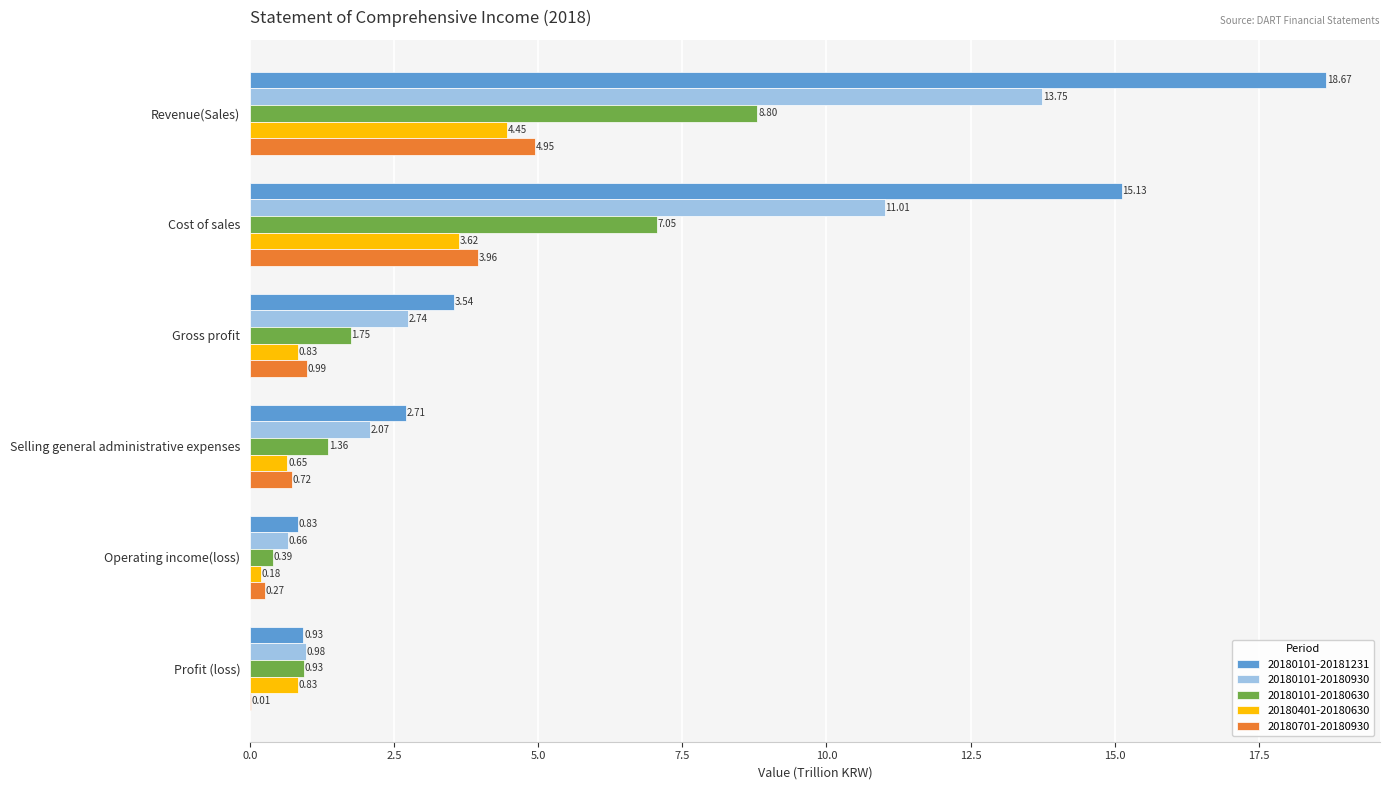

What is the maximum value shown in the chart?

18.7